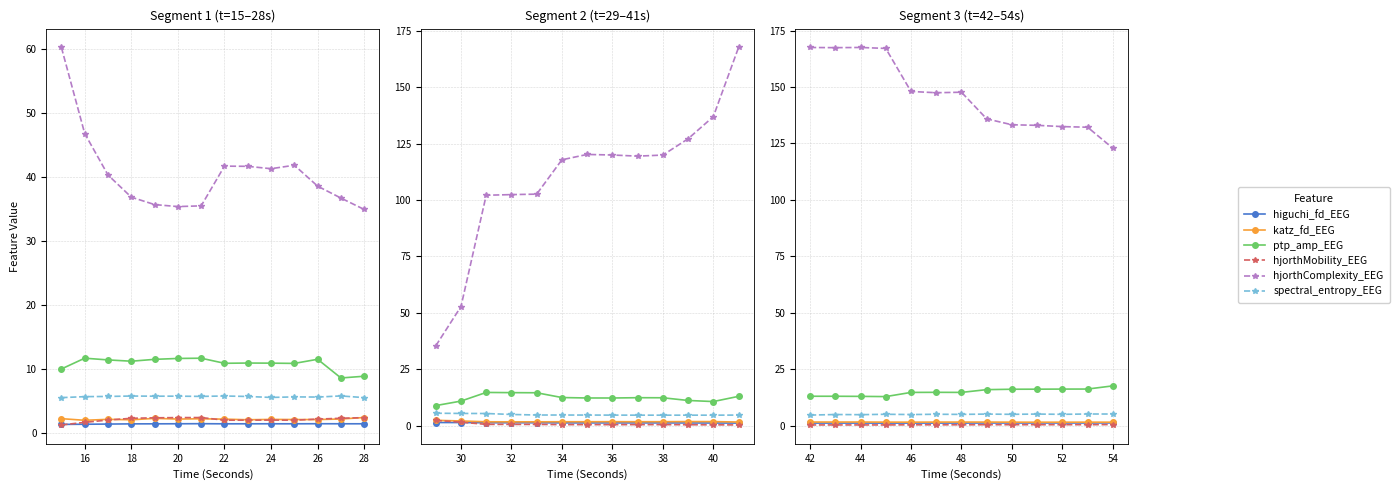

How many categories are shown in the chart?

13